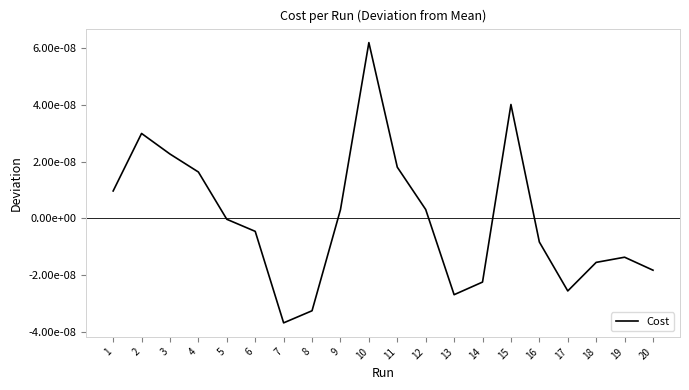

Does the chart have visible grid lines?

No